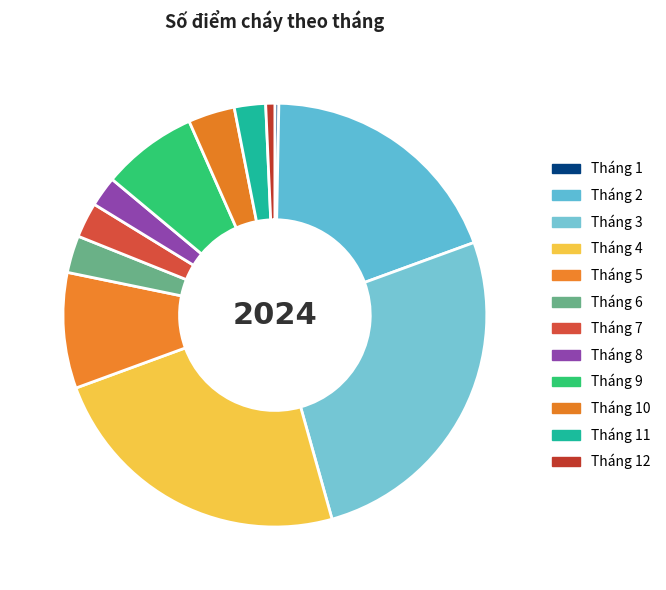

What percentage is the Tháng 10 slice, to the nearest percent?

4%